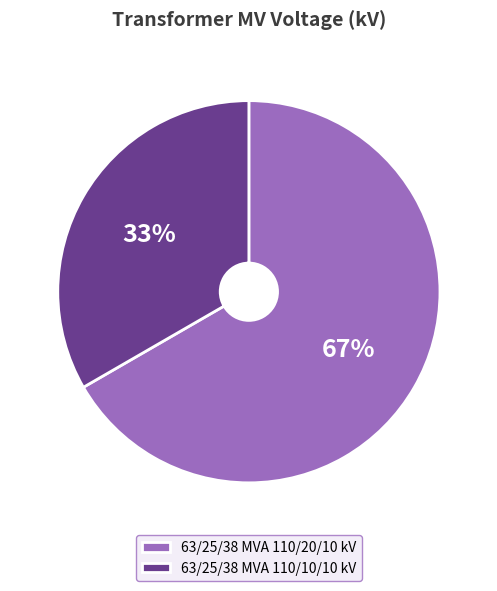

How many segments does this pie chart have?

2